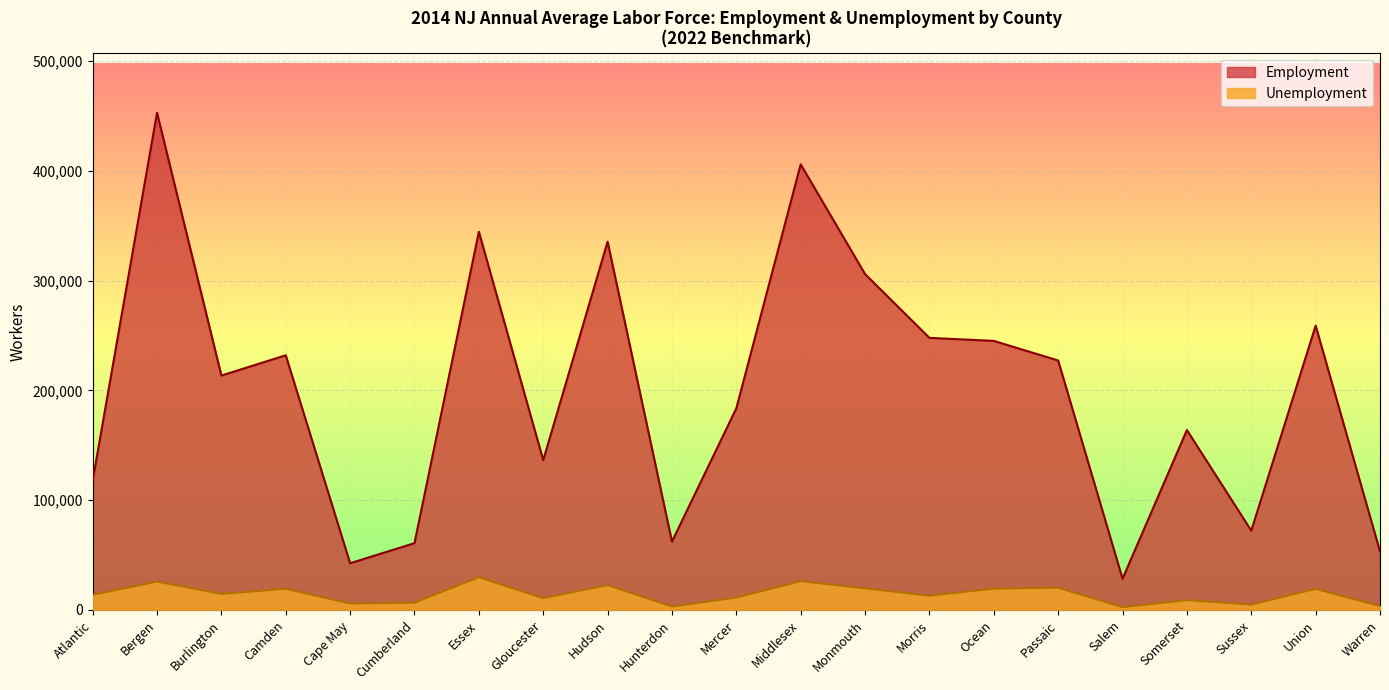

The Employment series shows 173934 at Union. True or false?

False